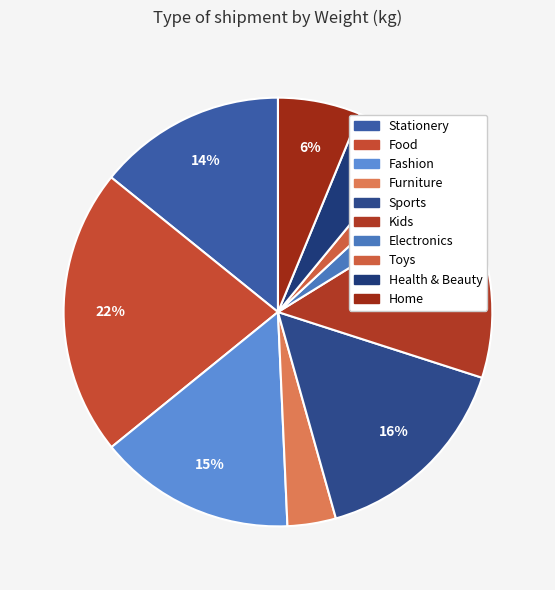

Is Electronics the majority of the pie?

No